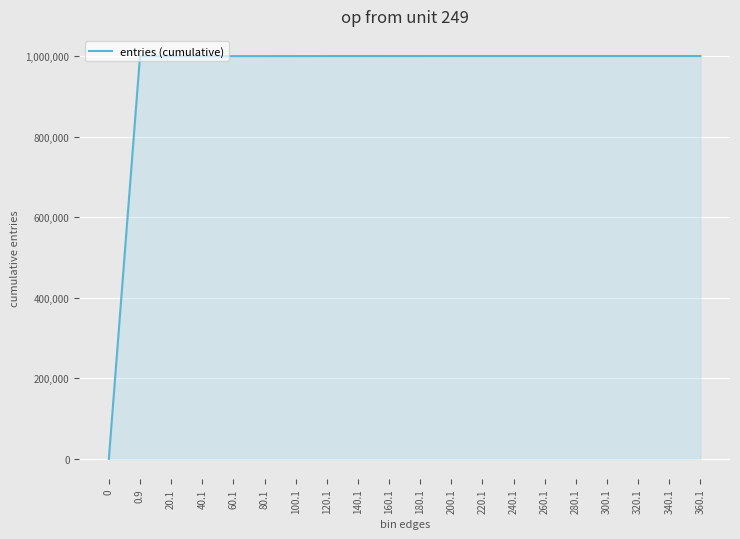

How many lines are shown in the chart?

1